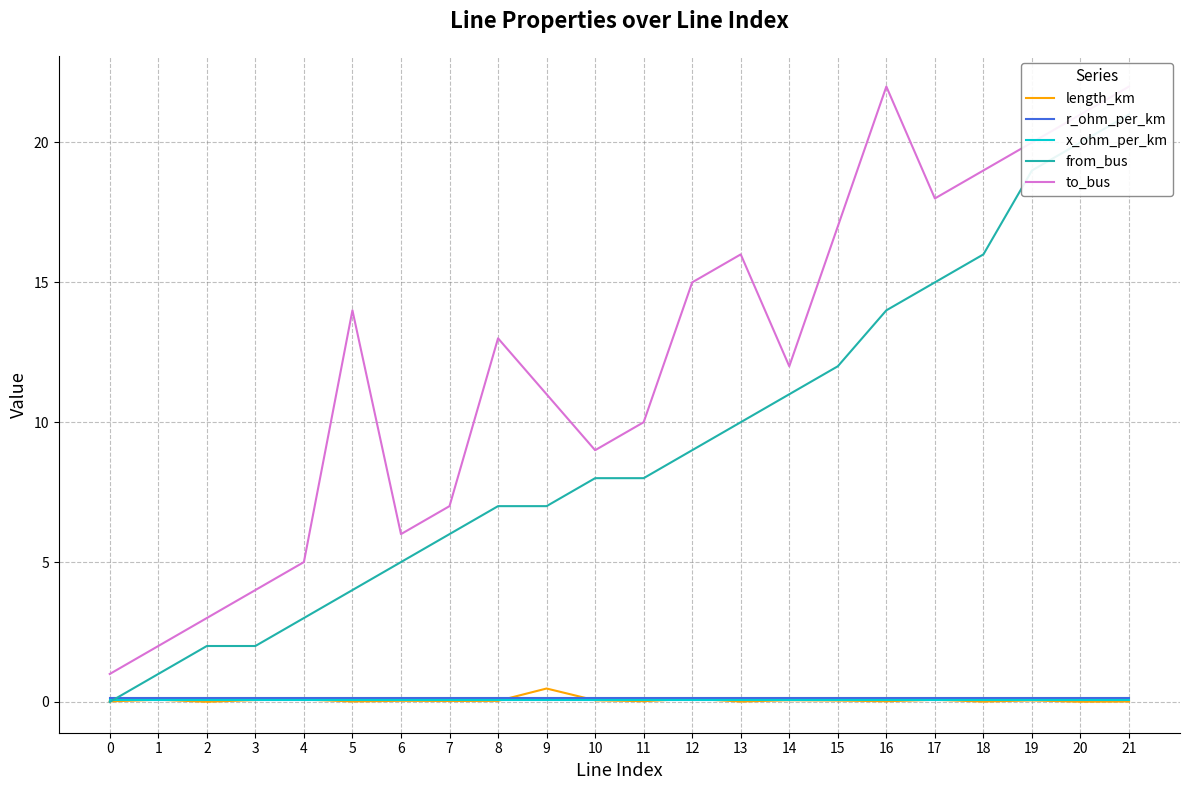

Reading left to right, what are all the values shown in this chart?

length_km: 0=0.0	1=0.1	2=0.0	3=0.1	4=0.1	5=0.0	6=0.0	7=0.0	8=0.0	9=0.5	10=0.1	11=0.0	12=0.1	13=0.0	14=0.1	15=0.0	16=0.0	17=0.1	18=0.0	19=0.1	20=0.0	21=0.0
r_ohm_per_km: 0=0.1	1=0.1	2=0.1	3=0.1	4=0.1	5=0.1	6=0.1	7=0.1	8=0.1	9=0.1	10=0.1	11=0.1	12=0.1	13=0.1	14=0.1	15=0.1	16=0.1	17=0.1	18=0.1	19=0.1	20=0.1	21=0.1
x_ohm_per_km: 0=0.1	1=0.1	2=0.1	3=0.1	4=0.1	5=0.1	6=0.1	7=0.1	8=0.1	9=0.1	10=0.1	11=0.1	12=0.1	13=0.1	14=0.1	15=0.1	16=0.1	17=0.1	18=0.1	19=0.1	20=0.1	21=0.1
from_bus: 0=0.0	1=1.0	2=2.0	3=2.0	4=3.0	5=4.0	6=5.0	7=6.0	8=7.0	9=7.0	10=8.0	11=8.0	12=9.0	13=10.0	14=11.0	15=12.0	16=14.0	17=15.0	18=16.0	19=19.0	20=20.0	21=21.0
to_bus: 0=1.0	1=2.0	2=3.0	3=4.0	4=5.0	5=14.0	6=6.0	7=7.0	8=13.0	9=11.0	10=9.0	11=10.0	12=15.0	13=16.0	14=12.0	15=17.0	16=22.0	17=18.0	18=19.0	19=20.0	20=21.0	21=22.0